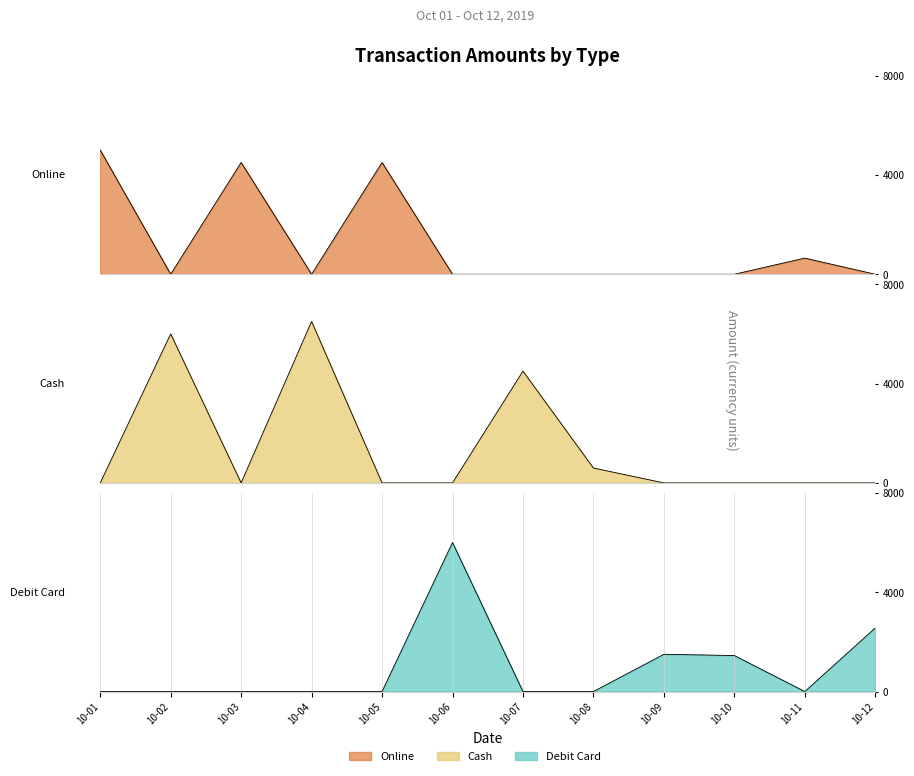

What is the value of the Debit Card point at the 10th from the left?

1450